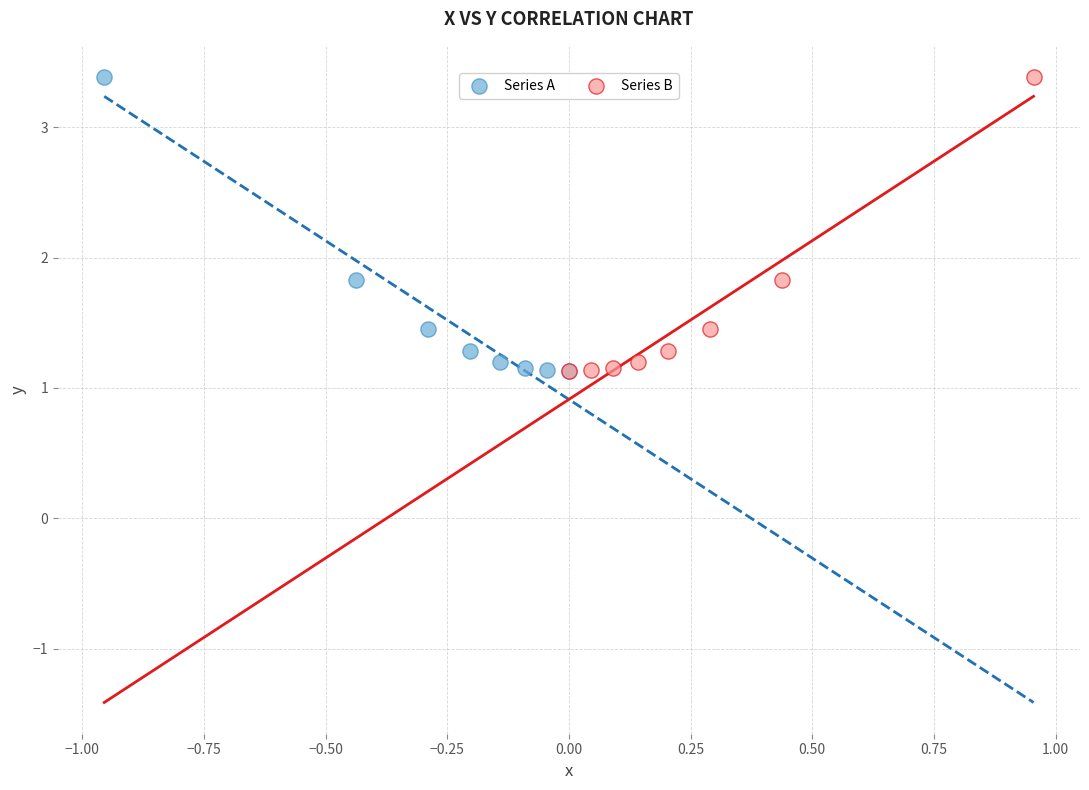

What are all the series names shown in the legend?

Series A, Series B